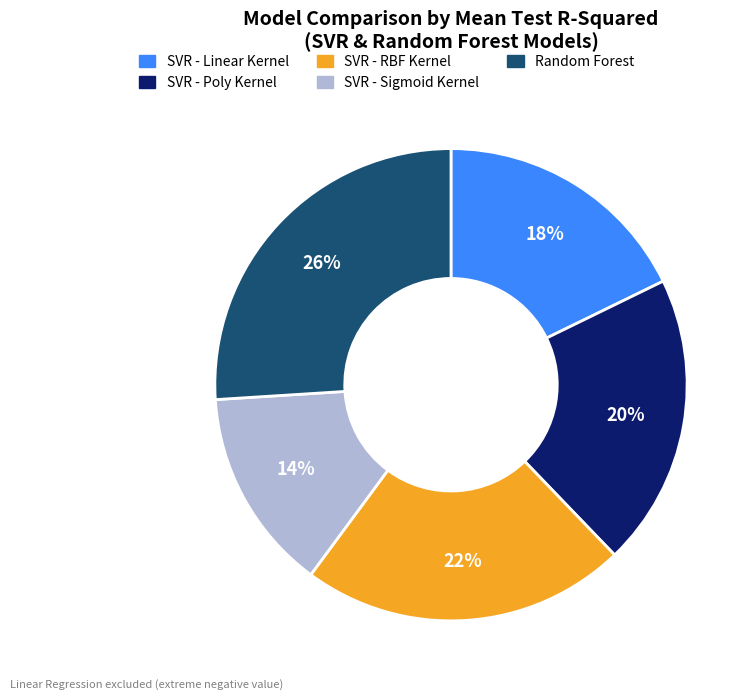

How many segments does this pie chart have?

5